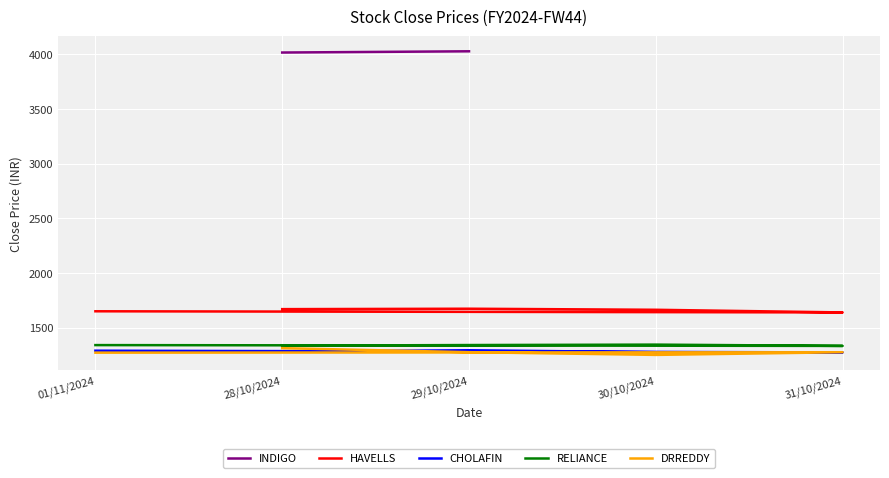

What is the difference between the DRREDDY values at 30/10/2024 and 29/10/2024?

24.9